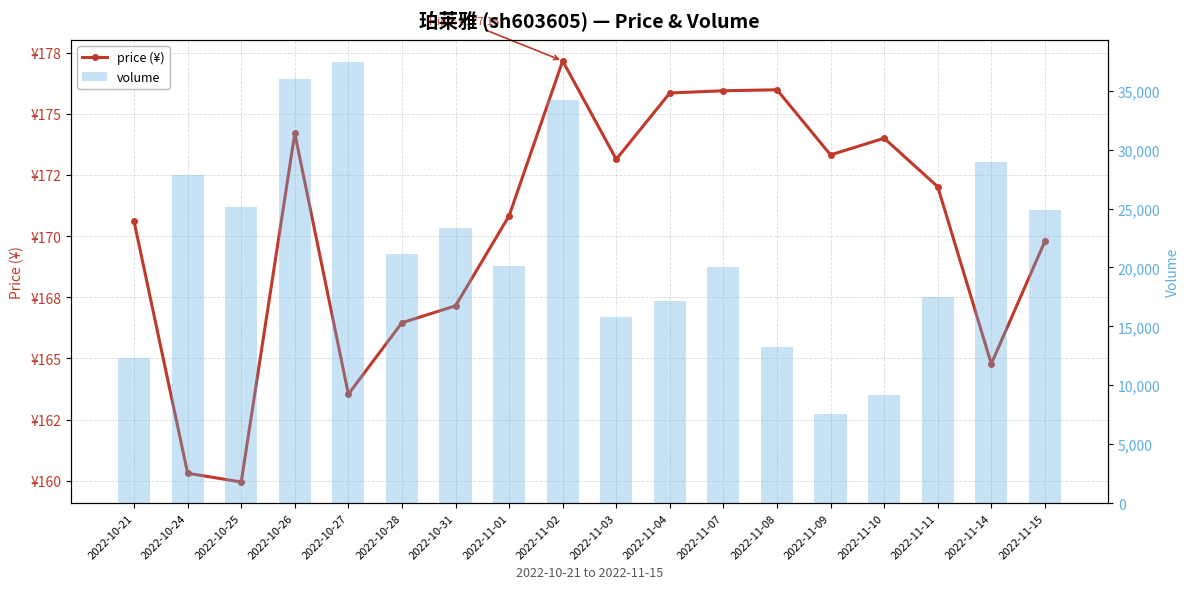

Which has a higher value, 2022-10-28 or 2022-11-07?

2022-11-07